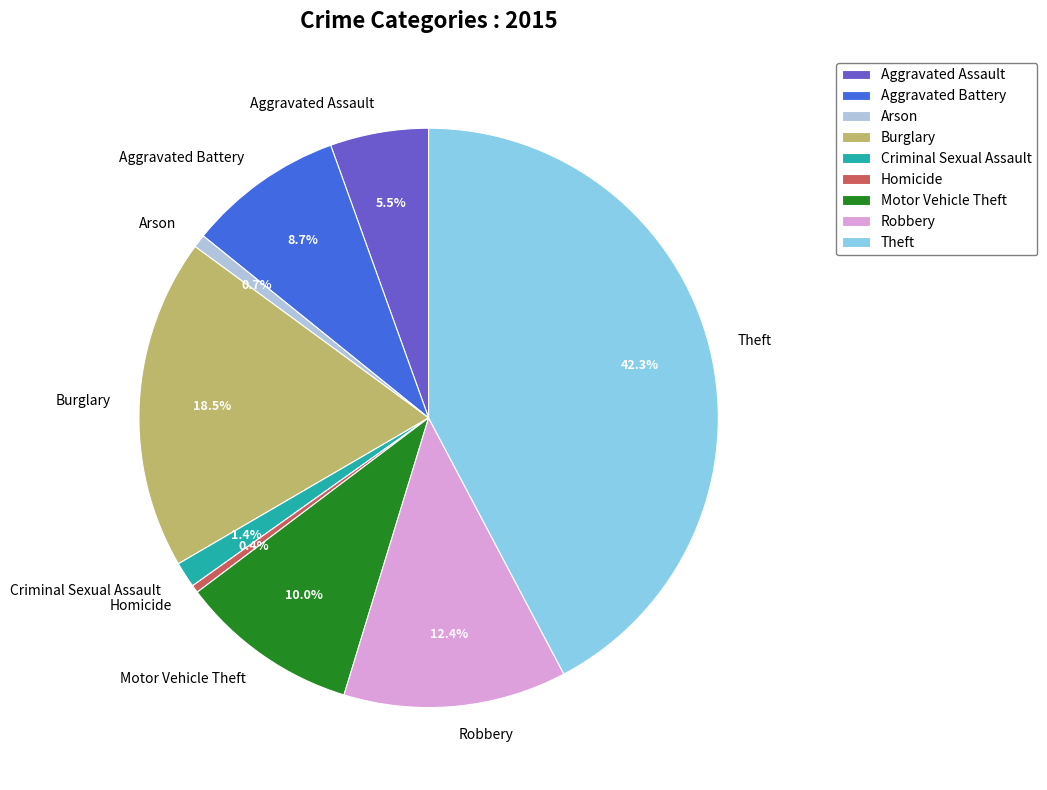

Combined, what portion of the pie is Arson and Motor Vehicle Theft?

10.7%